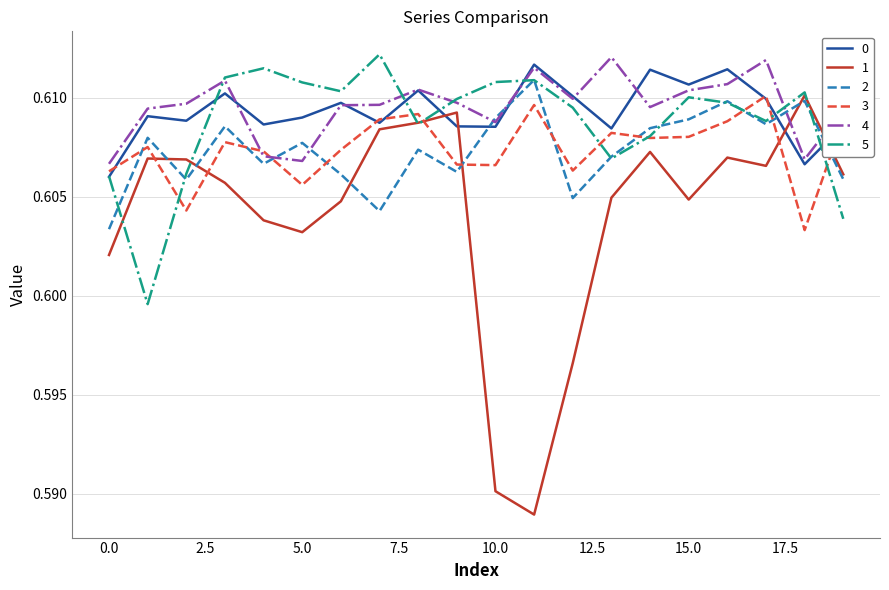

True or false: 2 and 0 cross at least once.

True